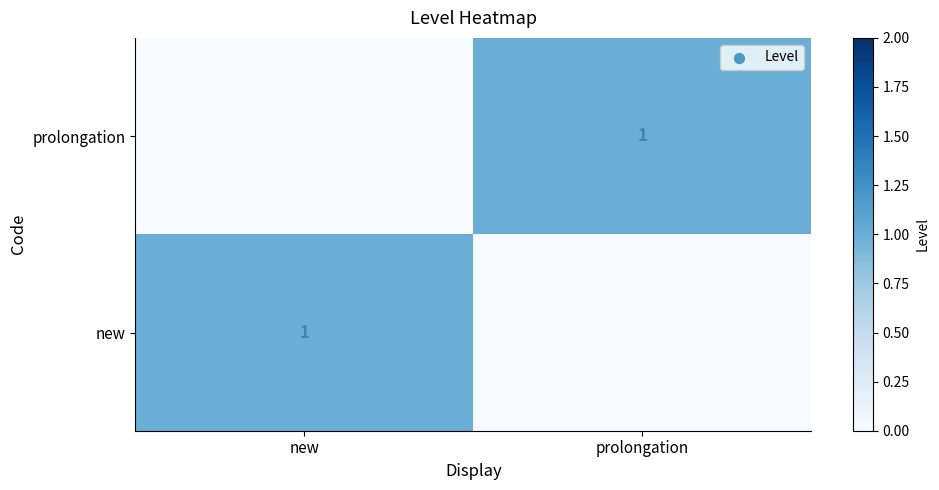

How many series are shown in this chart?

2